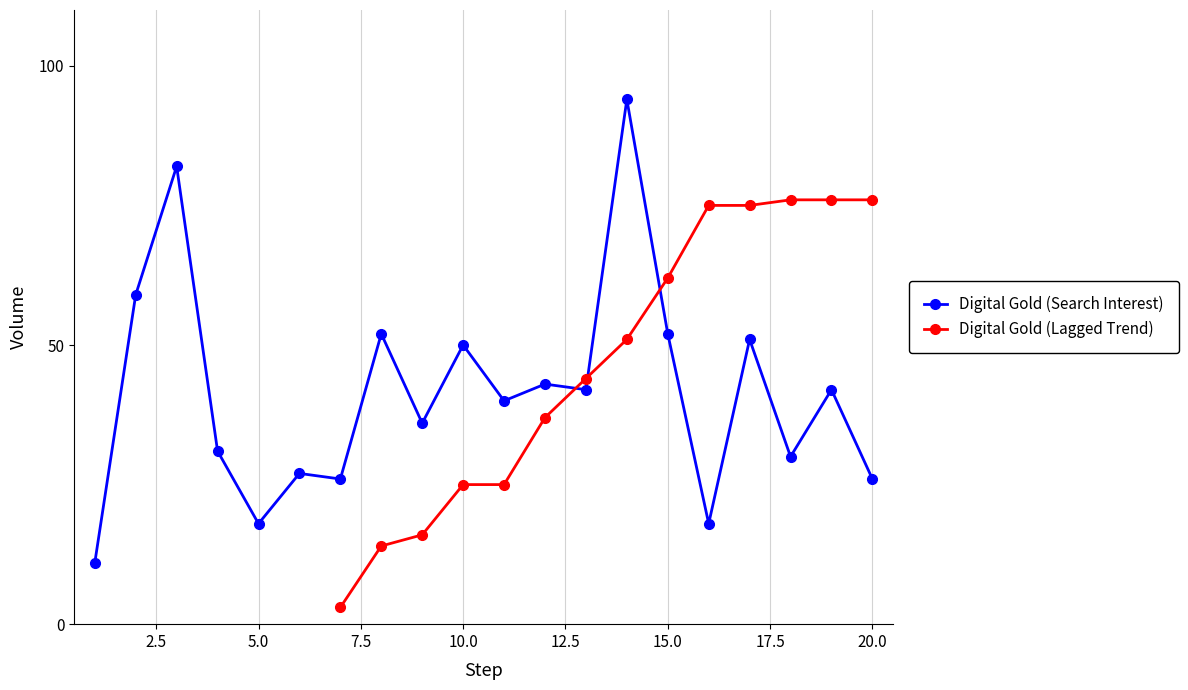

Which category has the highest value across all series?

14